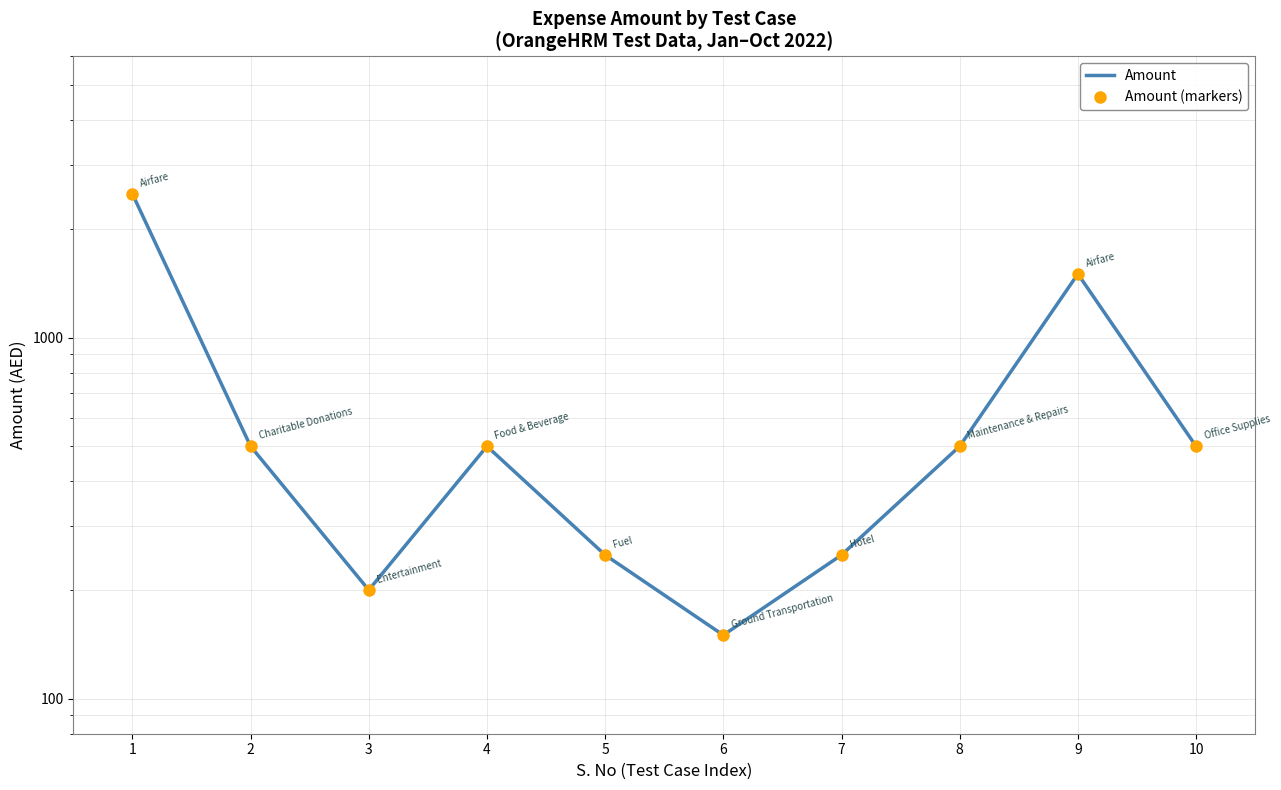

True or false: Amount (markers) has more than 0 points higher than both neighbors.

True